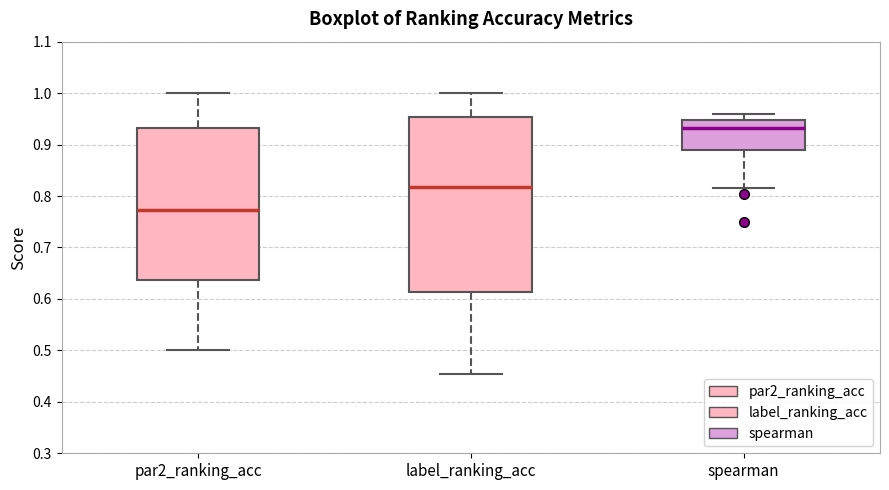

Where does the lower whisker of the box for spearman end on the y-axis? The values are not printed on the chart, so give them approximately, as read against the axis.

0.82